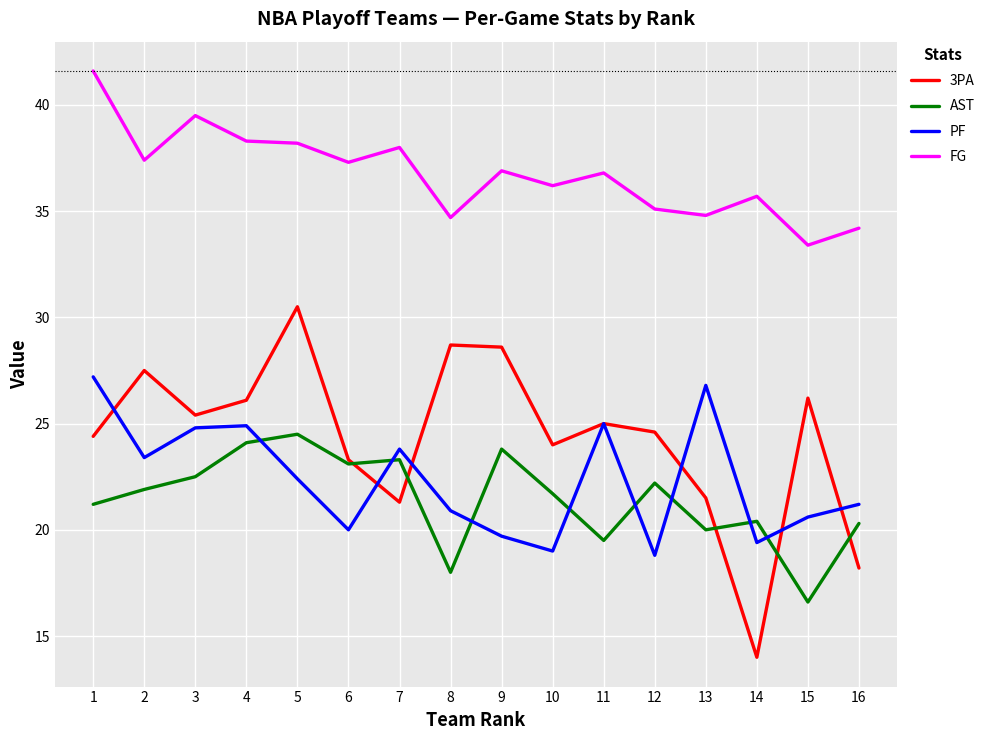

List the series in order of their peak value, highest first.

FG, 3PA, PF, AST